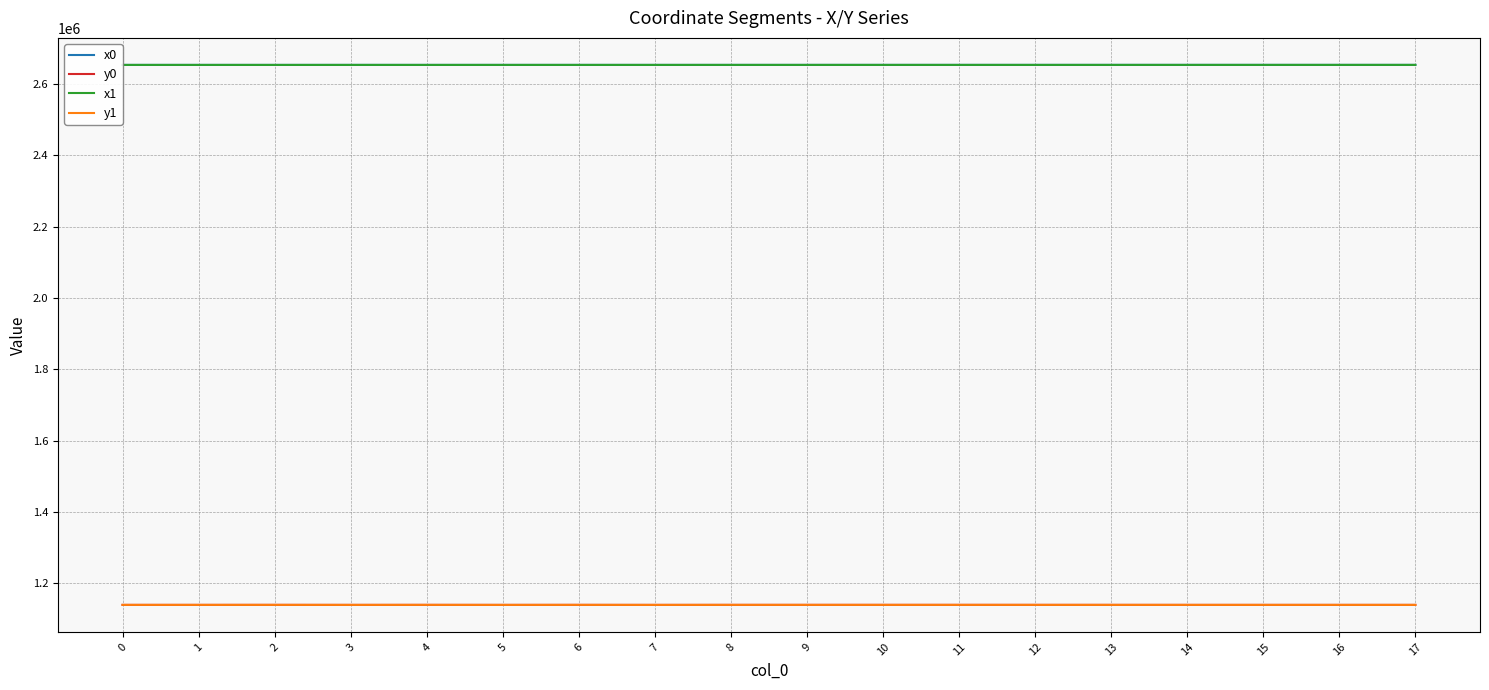

What is the spread (max minus min) of values at 17?

1514521.2